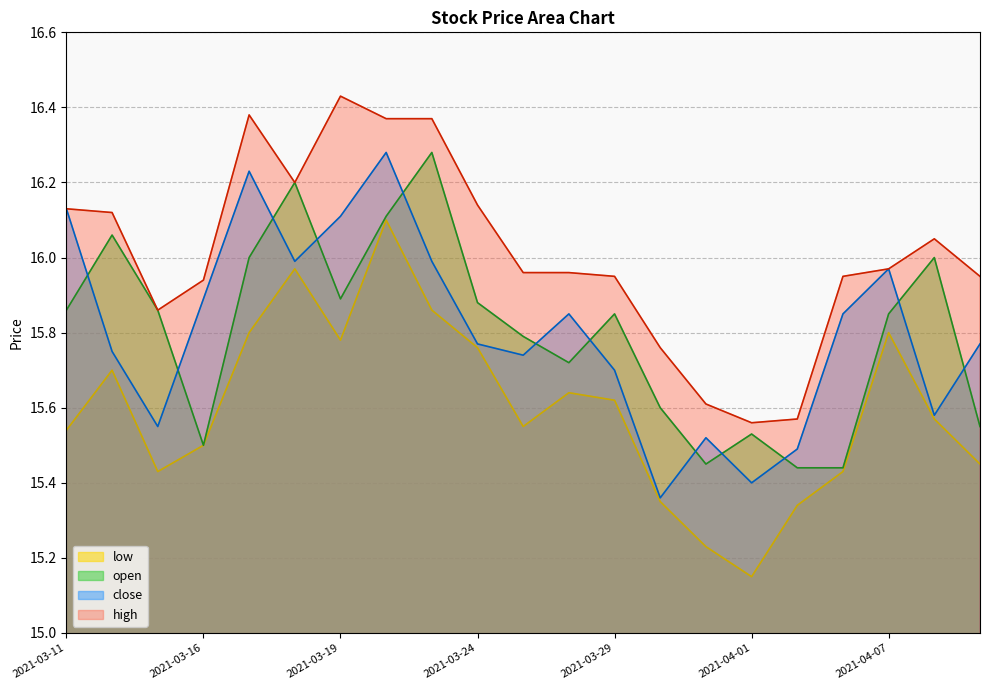

Does the chart have visible grid lines?

Yes